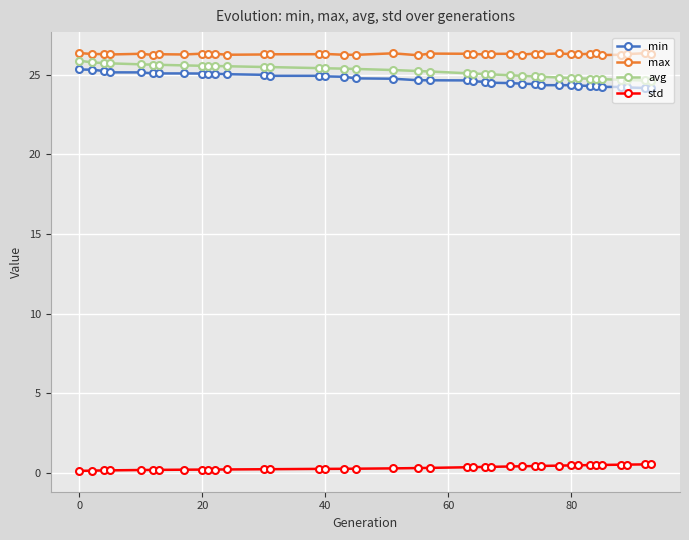

What is the lowest value of the min series?

24.1